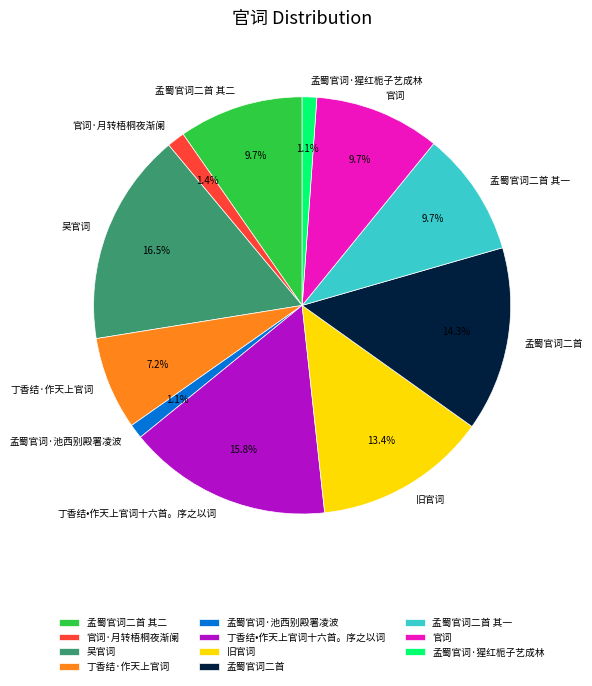

To the nearest percent, what percentage of the pie is 孟蜀官词·池西别殿署凌波?

1%